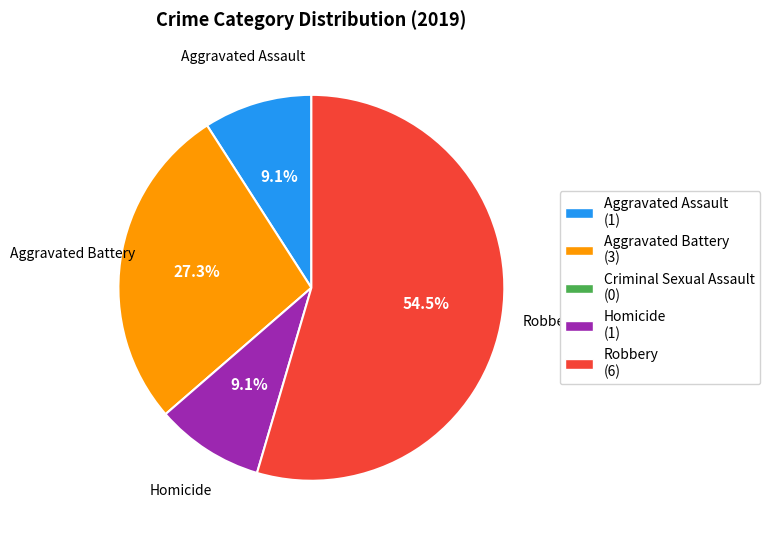

How many segments does this pie chart have?

4